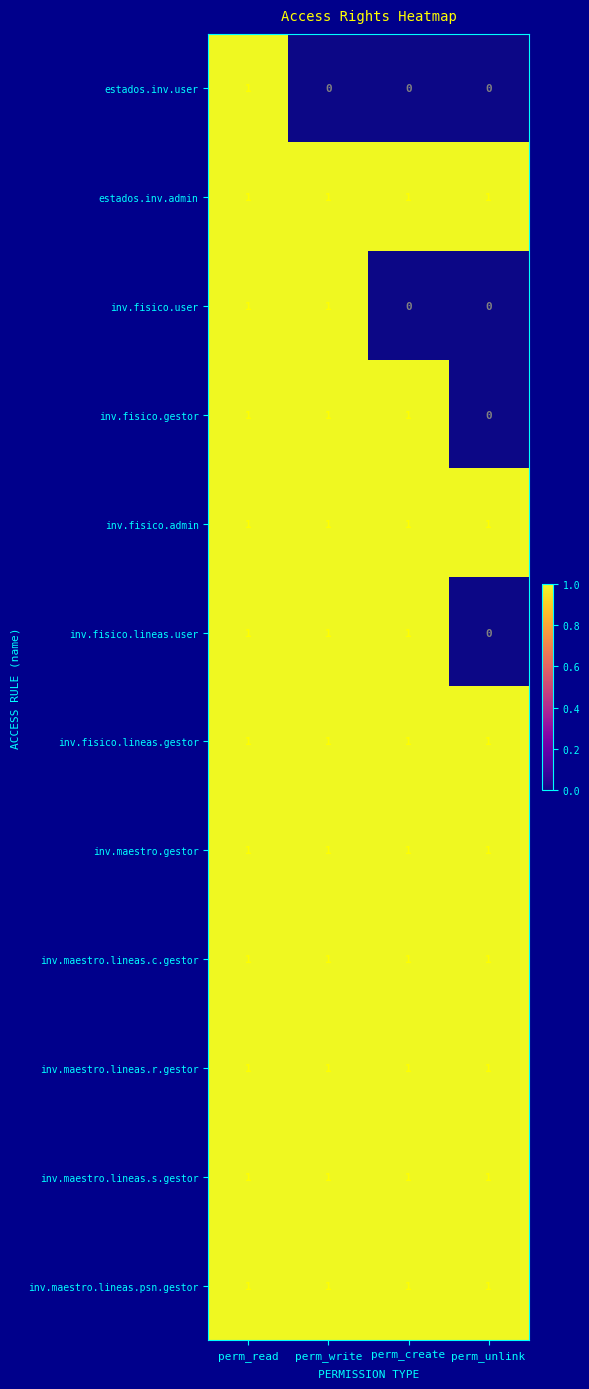

What is the total value across all series at perm_create?

10